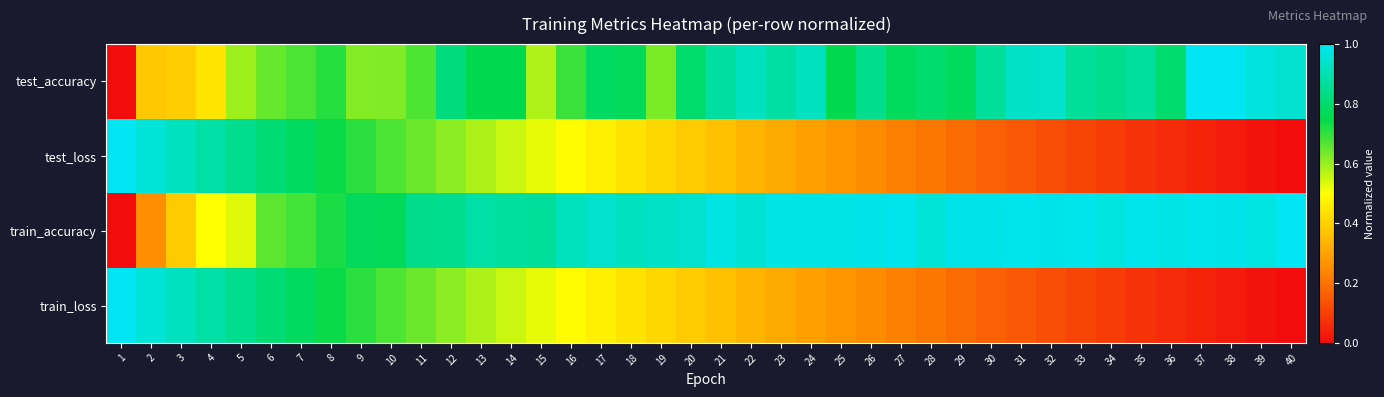

What is the spread (max minus min) of values at 4?

0.4